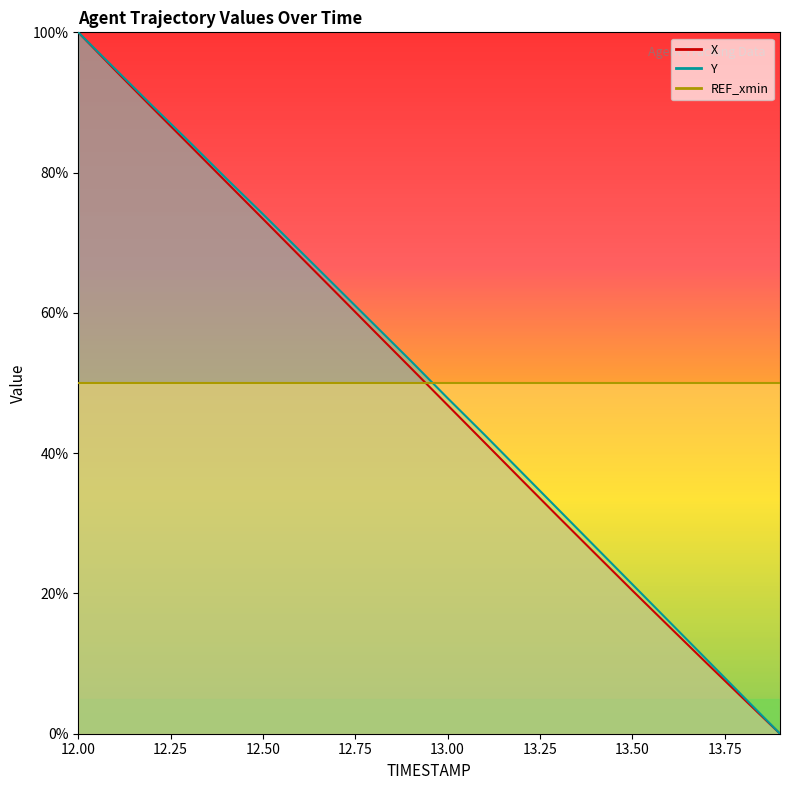

Reading left to right, extract all data points from this chart.

X: 12.0=100.0	12.1=94.6	12.2=89.3	12.3=84.0	12.4=78.7	12.5=73.4	12.6=68.1	12.7=62.8	12.8=57.5	12.9=52.2	13.0=46.8	13.1=41.5	13.2=36.2	13.3=30.9	13.4=25.7	13.5=20.4	13.6=15.3	13.7=10.1	13.8=5.0	13.9=0.0
Y: 12.0=100.0	12.1=94.8	12.2=89.5	12.3=84.4	12.4=79.2	12.5=74.1	12.6=68.9	12.7=63.6	12.8=58.4	12.9=53.2	13.0=47.8	13.1=42.6	13.2=37.3	13.3=32.0	13.4=26.6	13.5=21.3	13.6=16.0	13.7=10.7	13.8=5.3	13.9=0.0